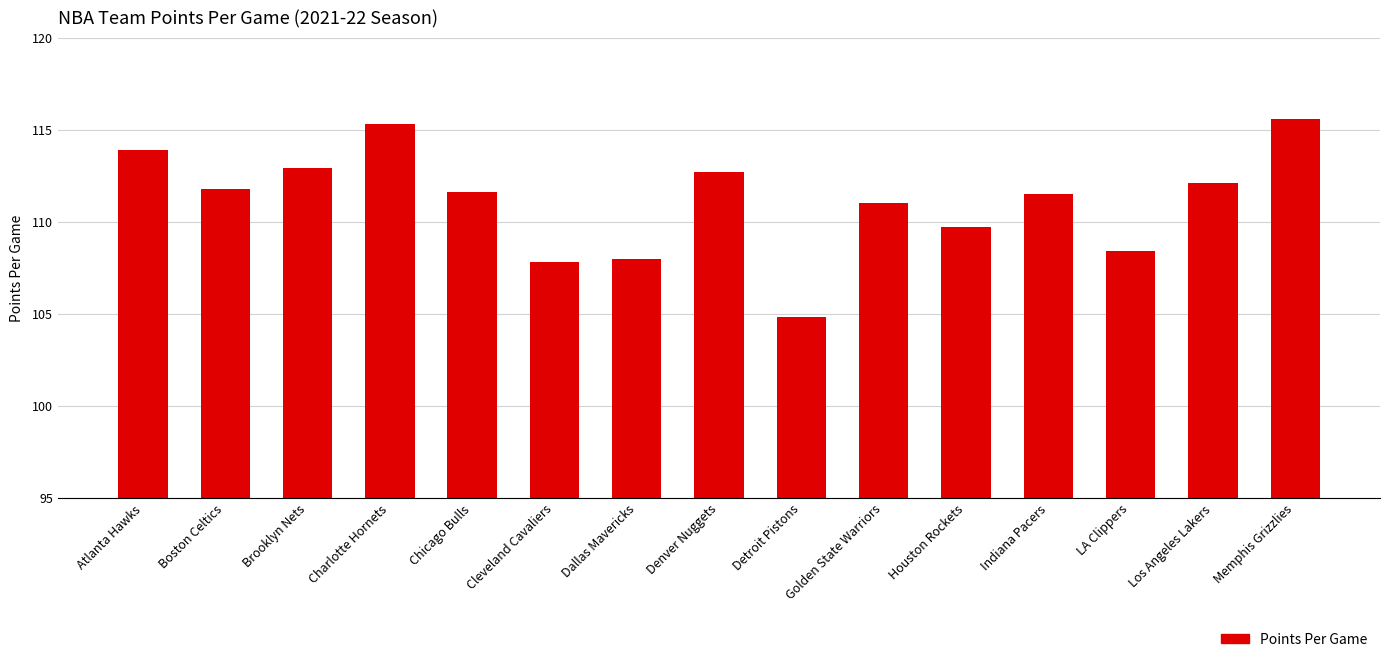

How many data points does each series have?

15